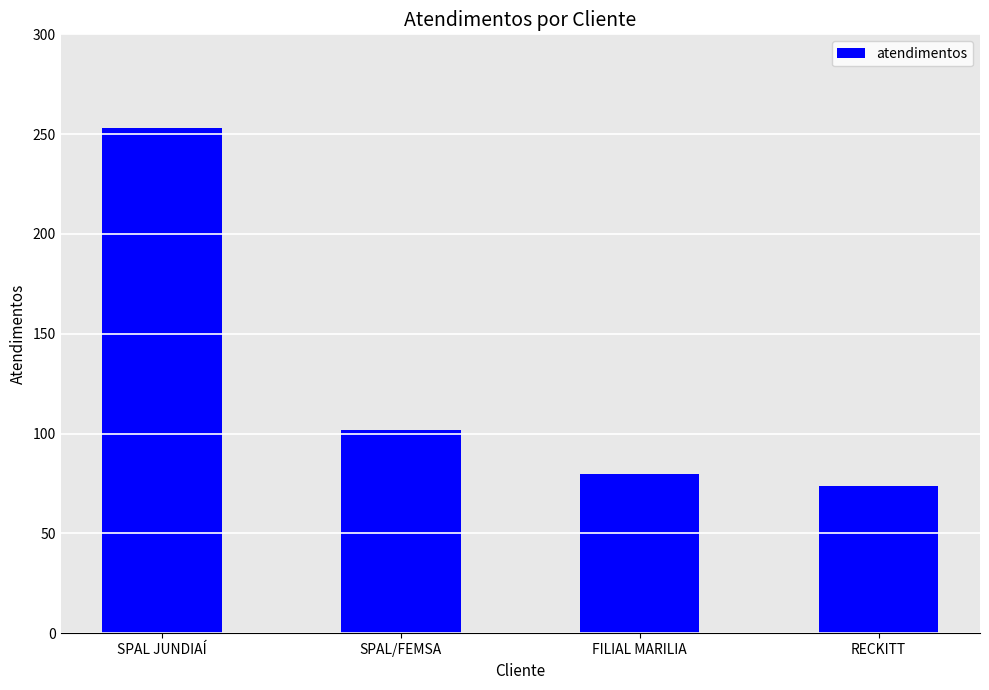

What is the sum of all values?

509